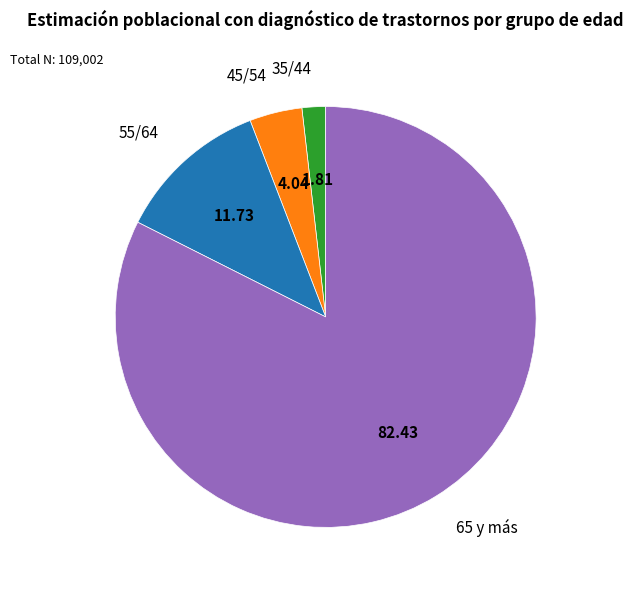

How many slices are in this pie chart?

4